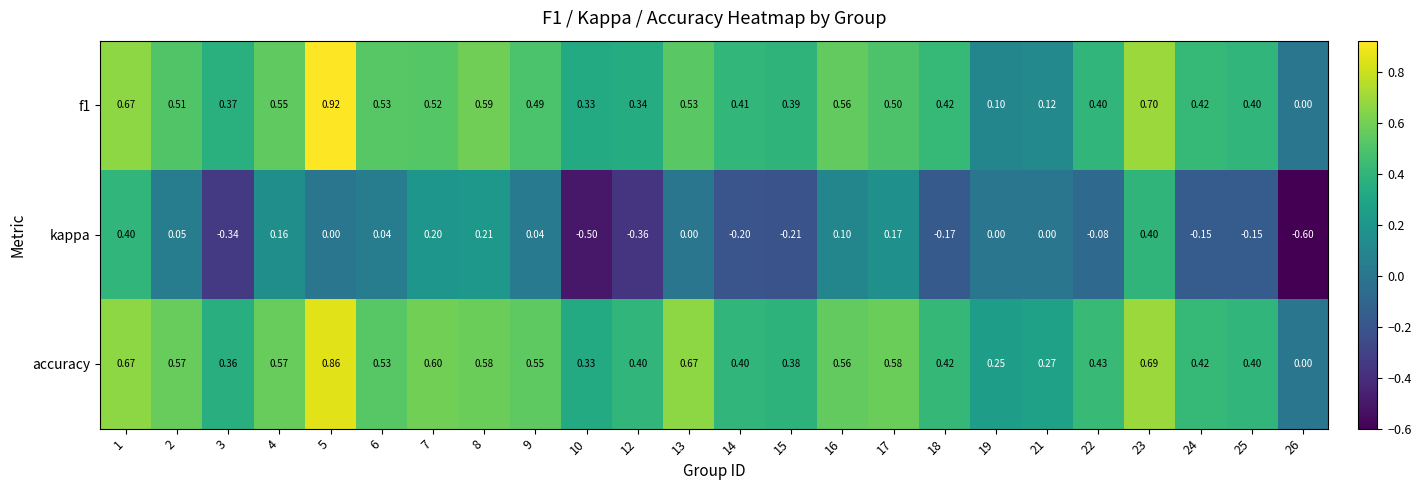

What is the difference between the highest and lowest values at 3?

0.7